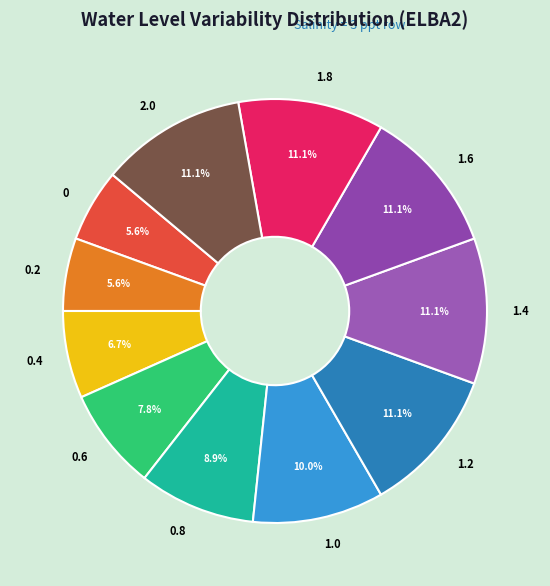

To the nearest percent, what is the average slice percentage?

9%